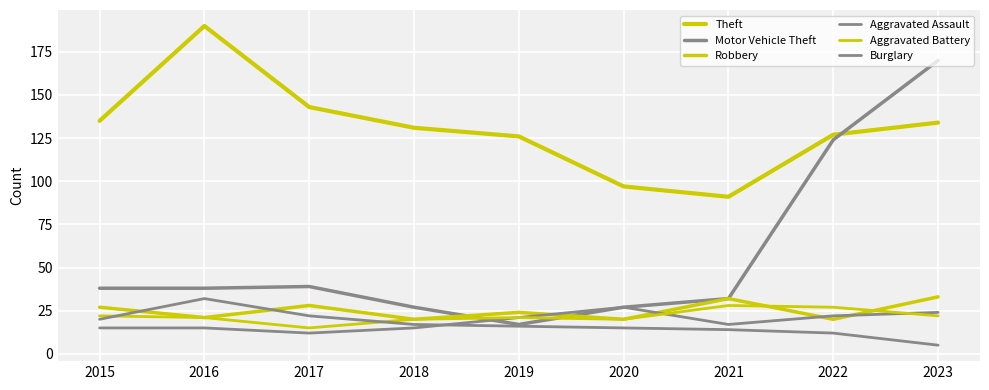

How many lines are shown in the chart?

6